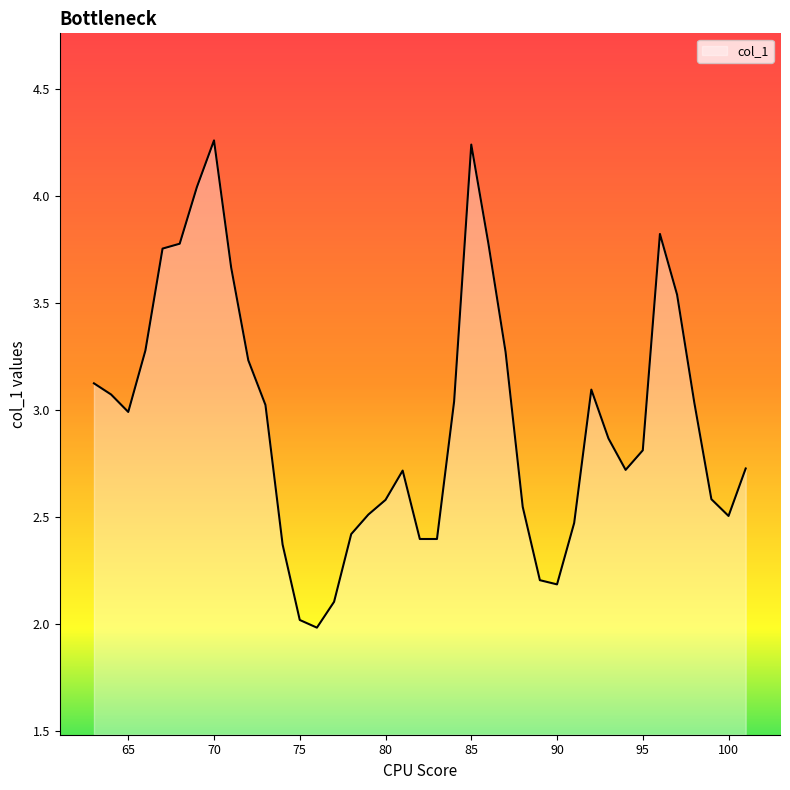

What is the minimum value shown in the chart?

2.0